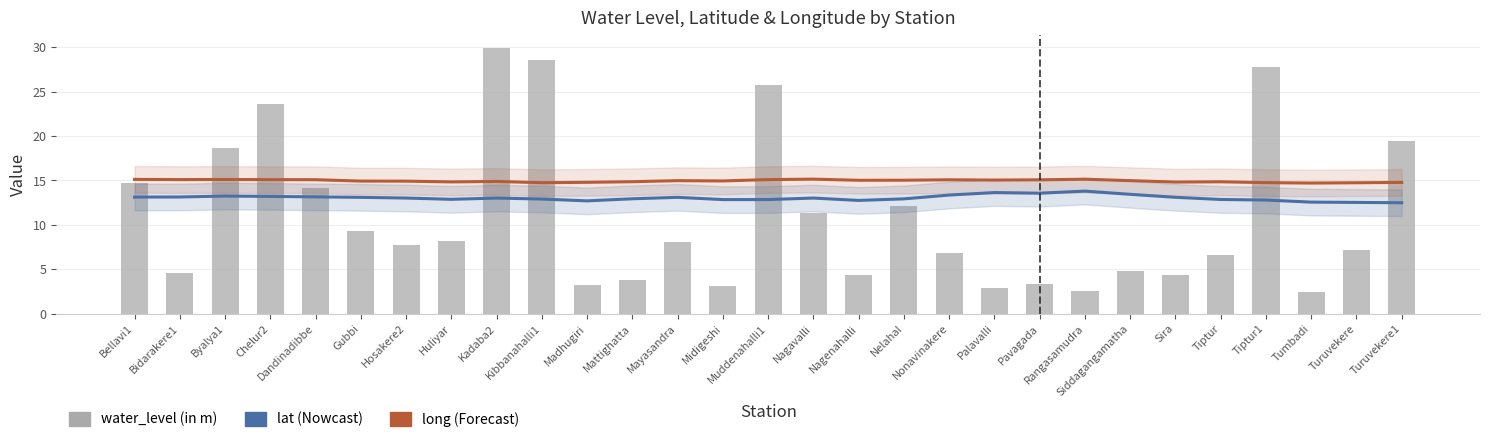

Which series has the largest total across all categories?

long